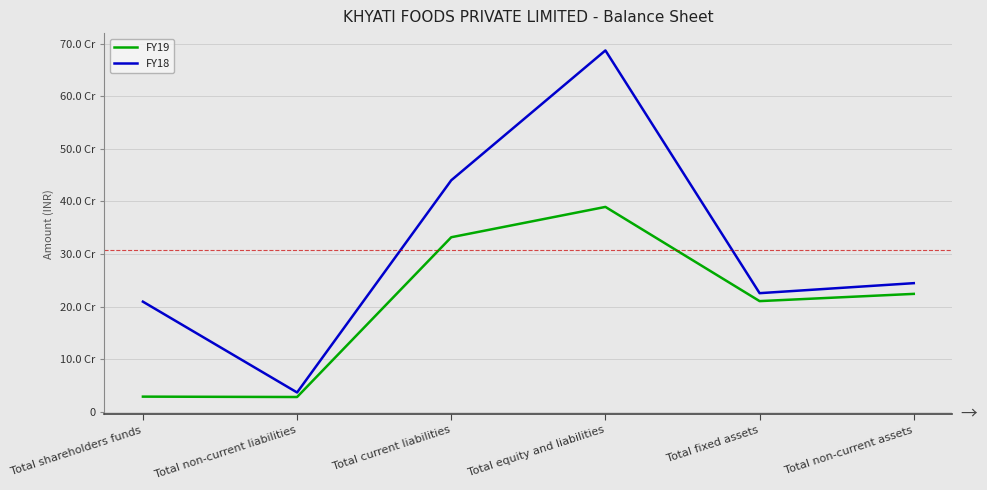

Is this an area chart (filled region under the line)?

No